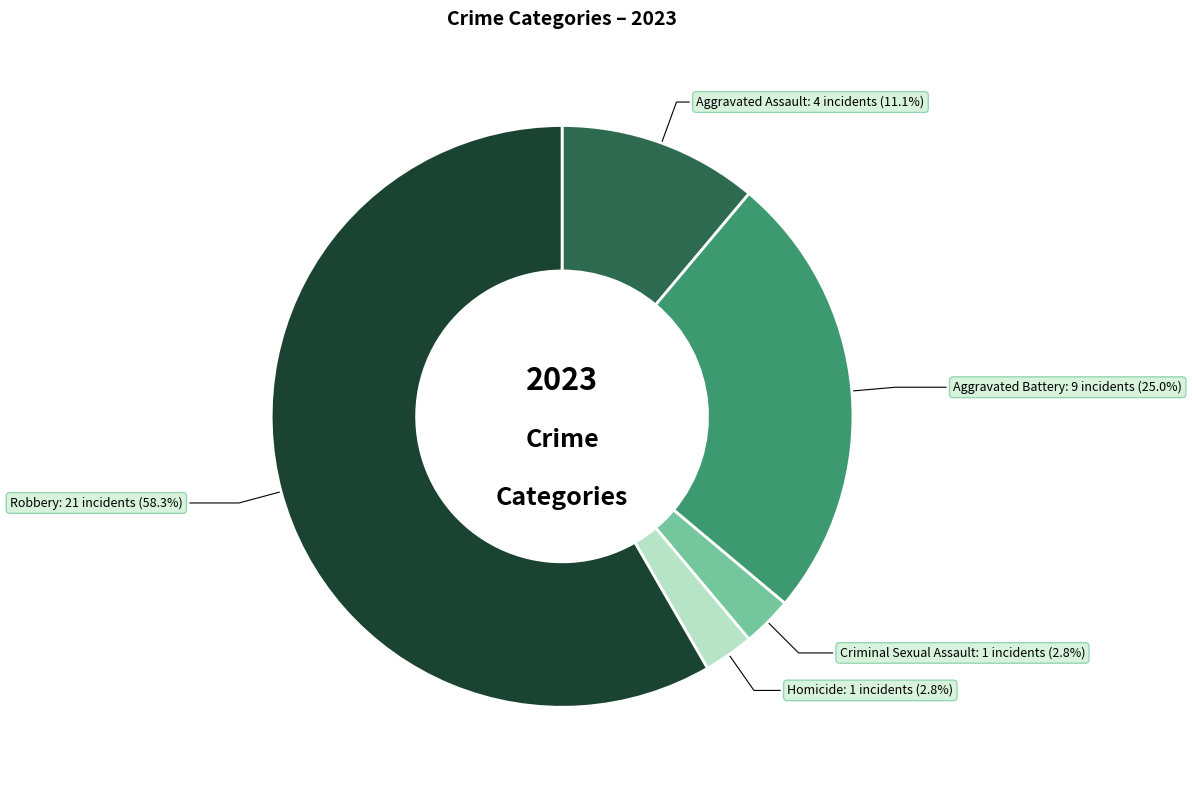

How many slices are in this pie chart?

5